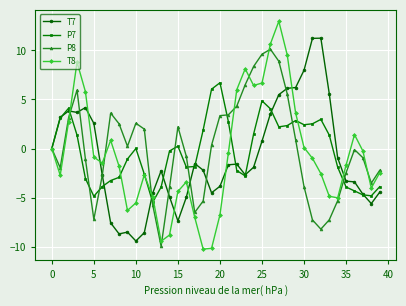

List the series in order of their peak value, highest first.

T8, T7, P8, P7